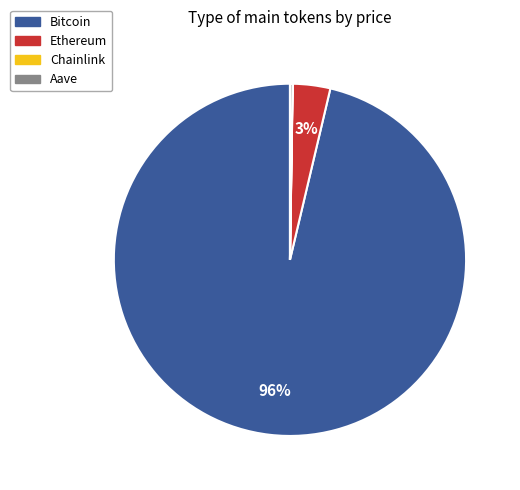

What is the largest slice in the pie chart?

Bitcoin